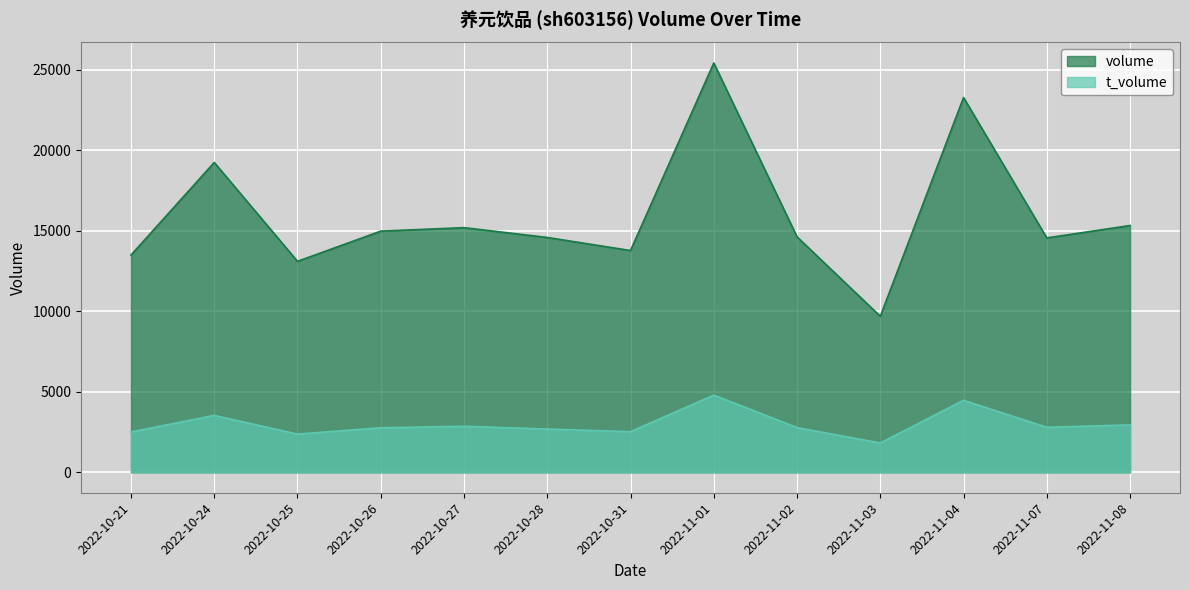

Reading right to left, transcribe all the data shown in this chart.

volume: 15328	14558	23279	9689	14624	25425	13775	14585	15195	14979	13103	19245	13493
t_volume: 2942	2795	4470	1820	2775	4795	2519	2684	2857	2764	2372	3531	2504